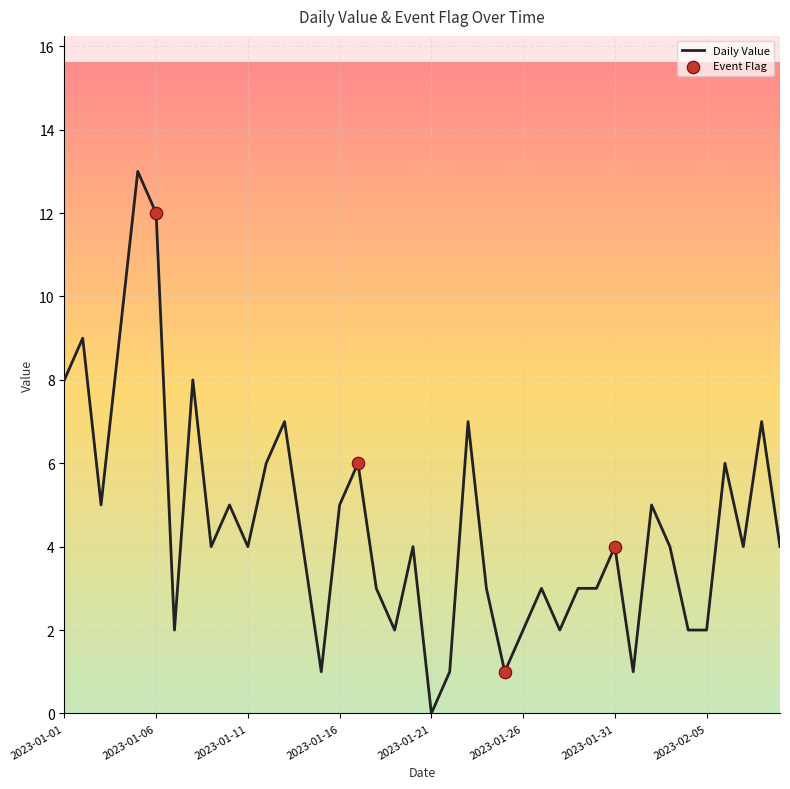

What is the maximum value shown in the chart?

13